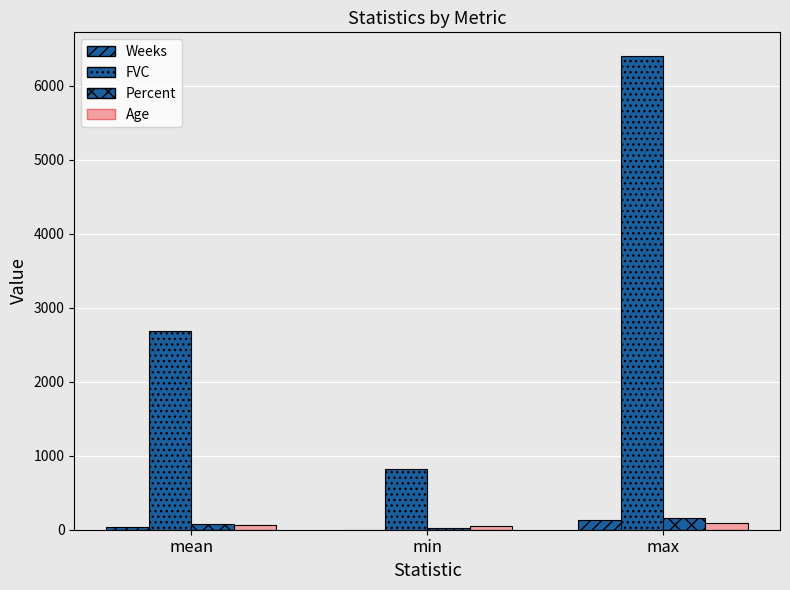

Does the chart contain stacked bars?

No